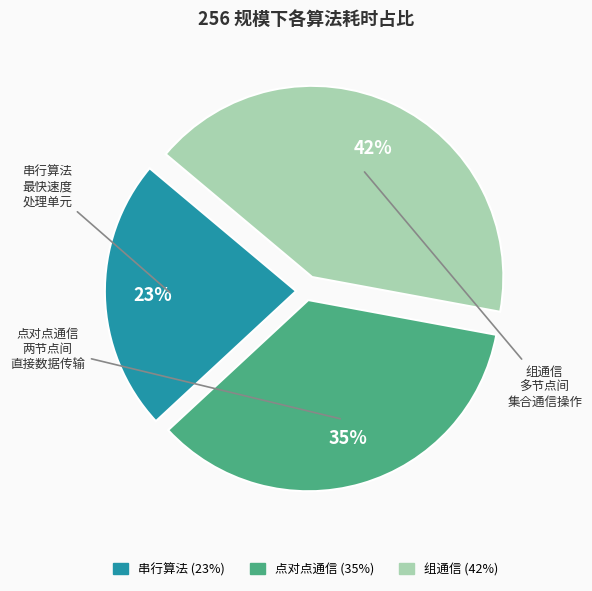

How many segments does this pie chart have?

3